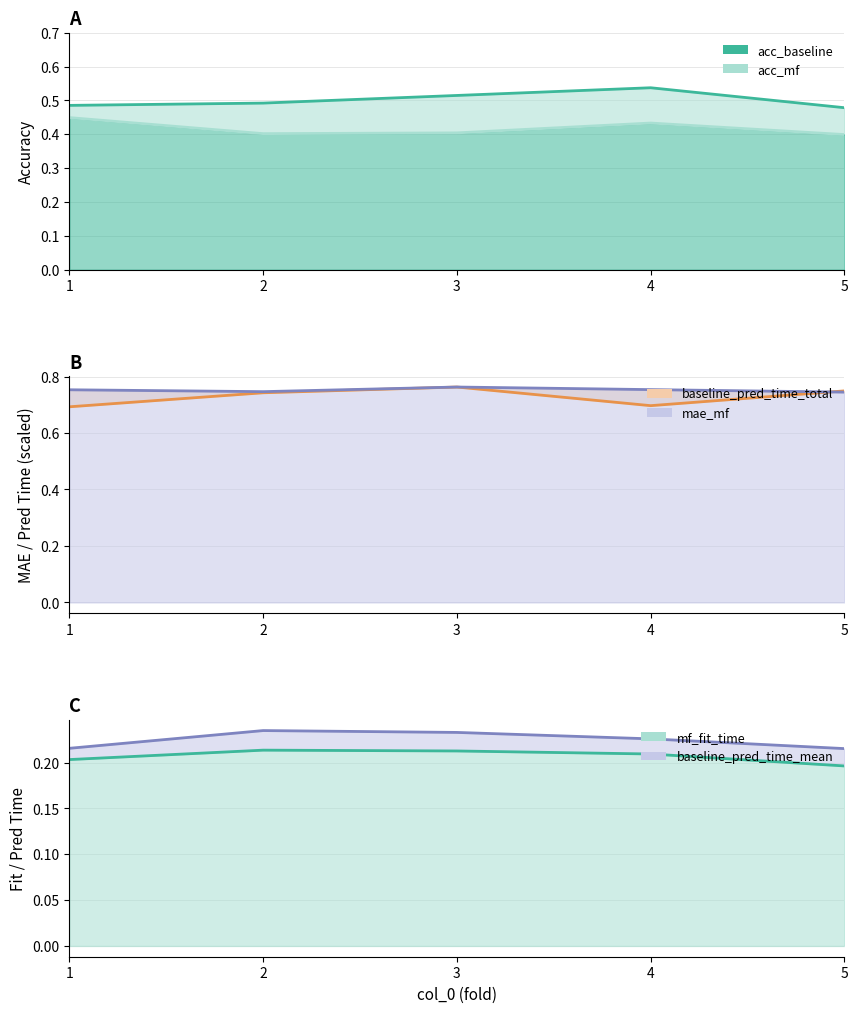

What is the difference between the highest and lowest values at 5?

0.6